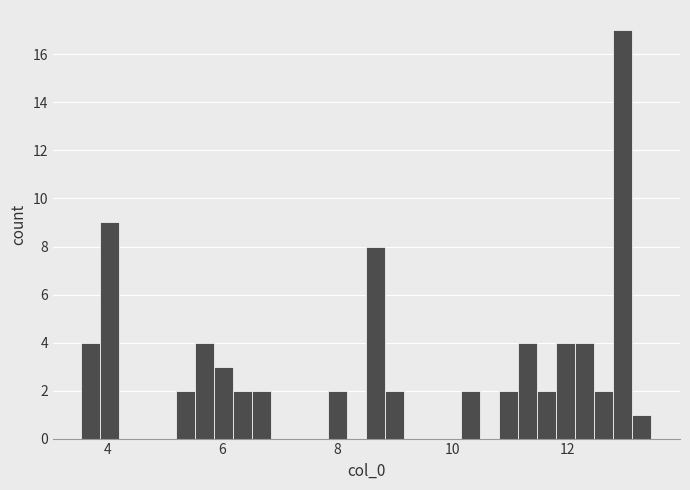

Read against the x-axis, roughly where is the centre of the tallest bar?

13.0